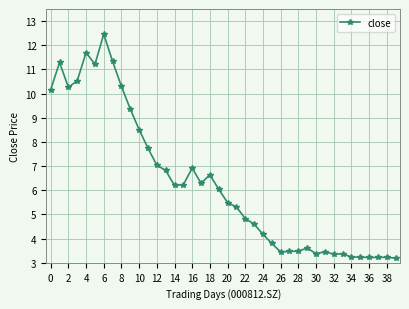

How many categories are shown in the chart?

40